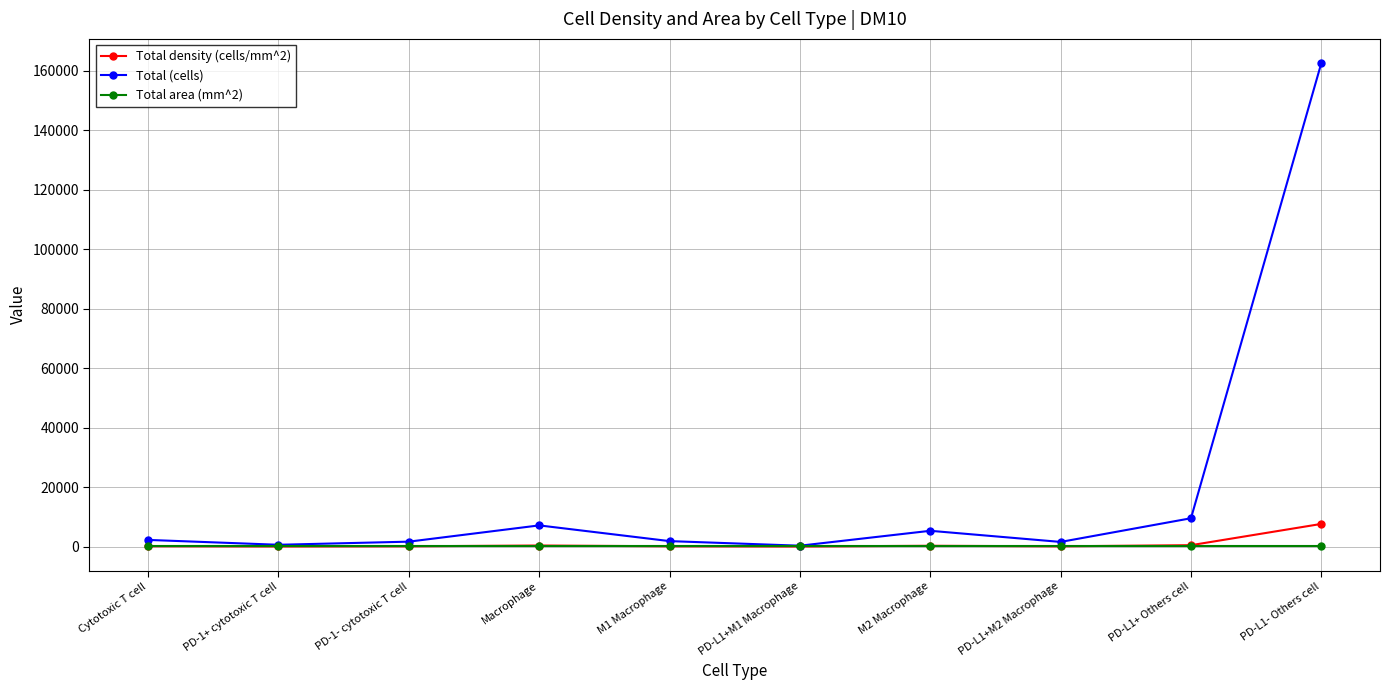

Rank the series by their maximum value, from highest to lowest.

Total (cells), Total density (cells/mm^2), Total area (mm^2)